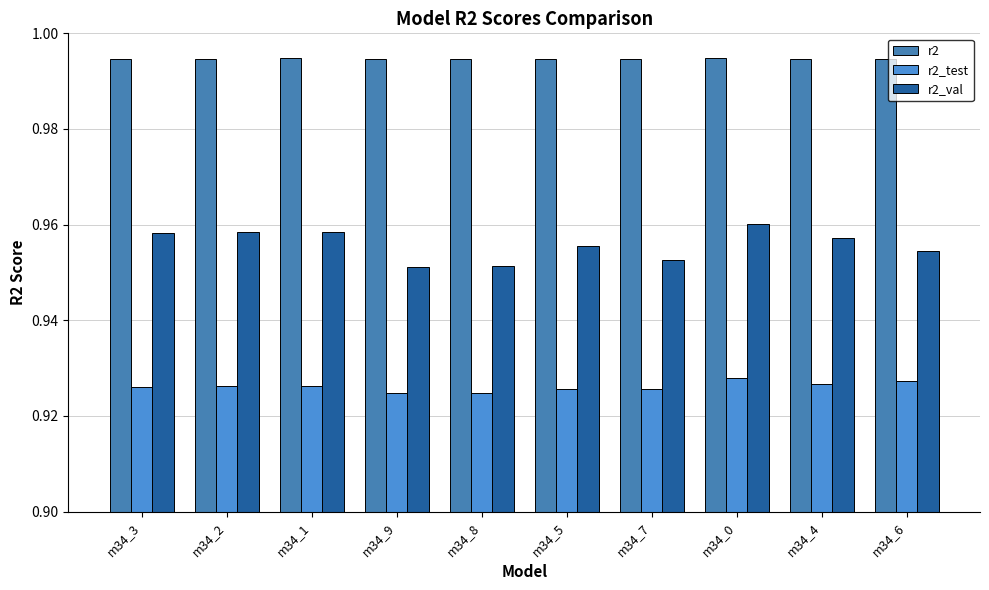

The r2_test series shows 0.2 at m34_8. True or false?

False